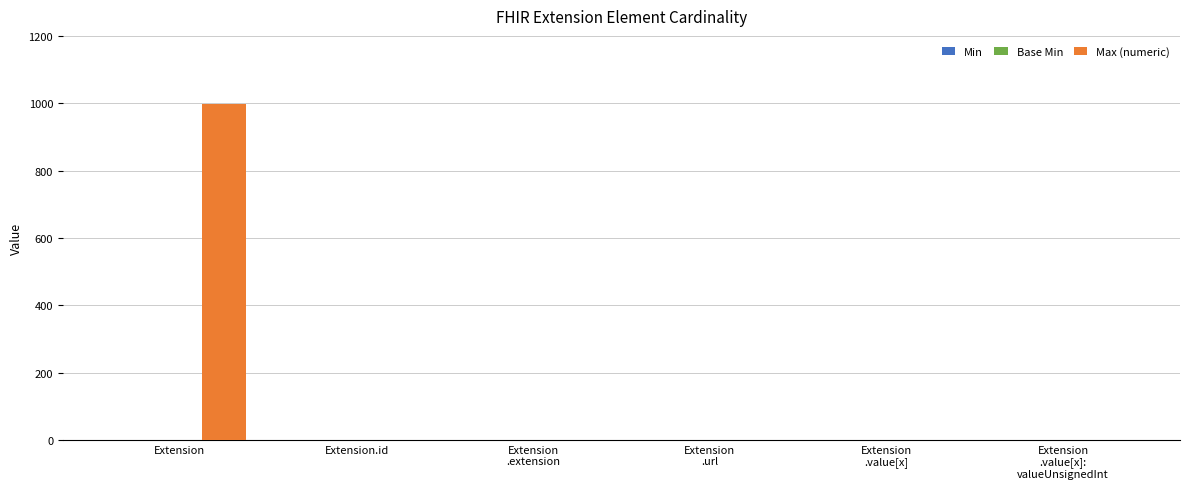

At which label does Max (numeric) reach its peak?

Extension